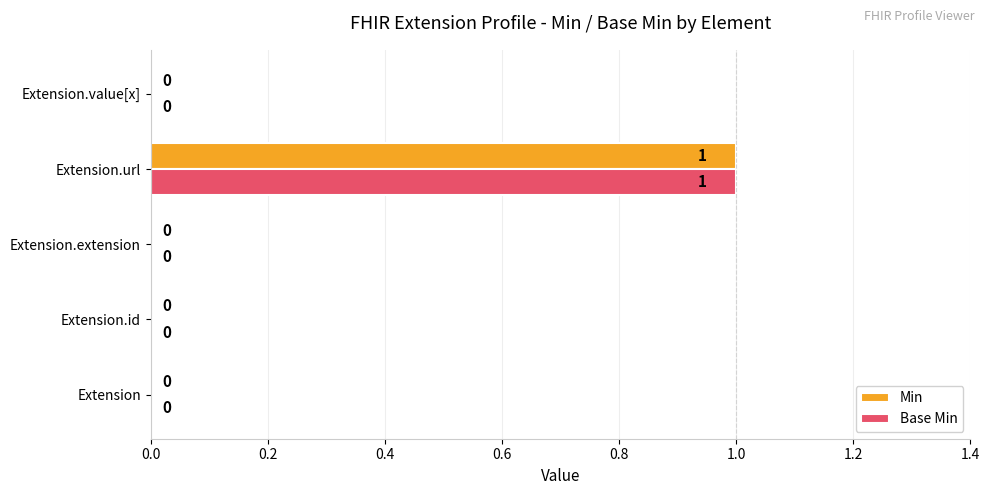

At which category is the sum across all series the highest?

Extension.url